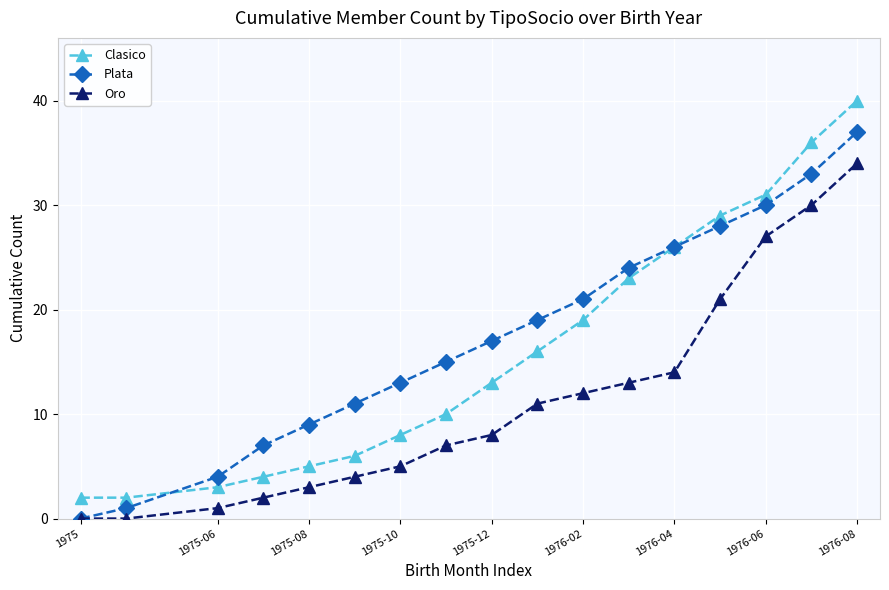

Rank the series by their average value, from lowest to highest.

Oro, Clasico, Plata